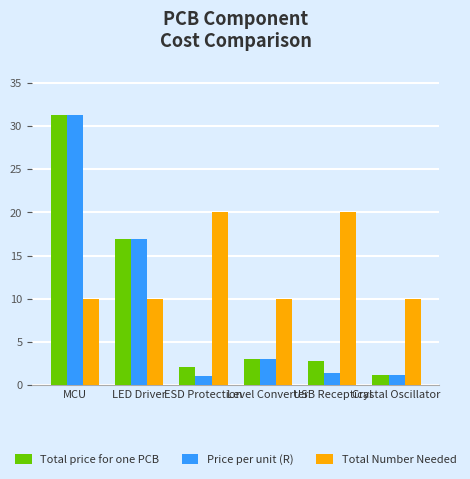

Read the Total Number Needed value at MCU.

10.0